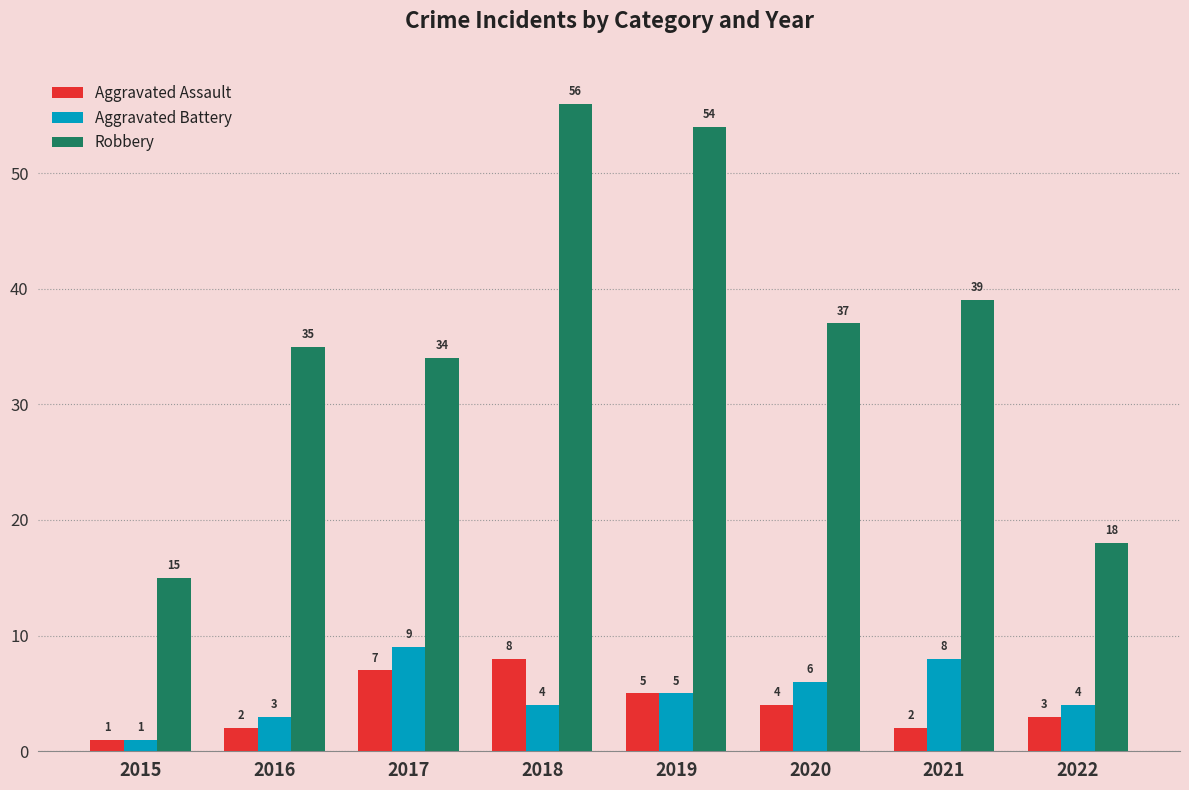

What is the difference between the highest and lowest values at 2019?

49